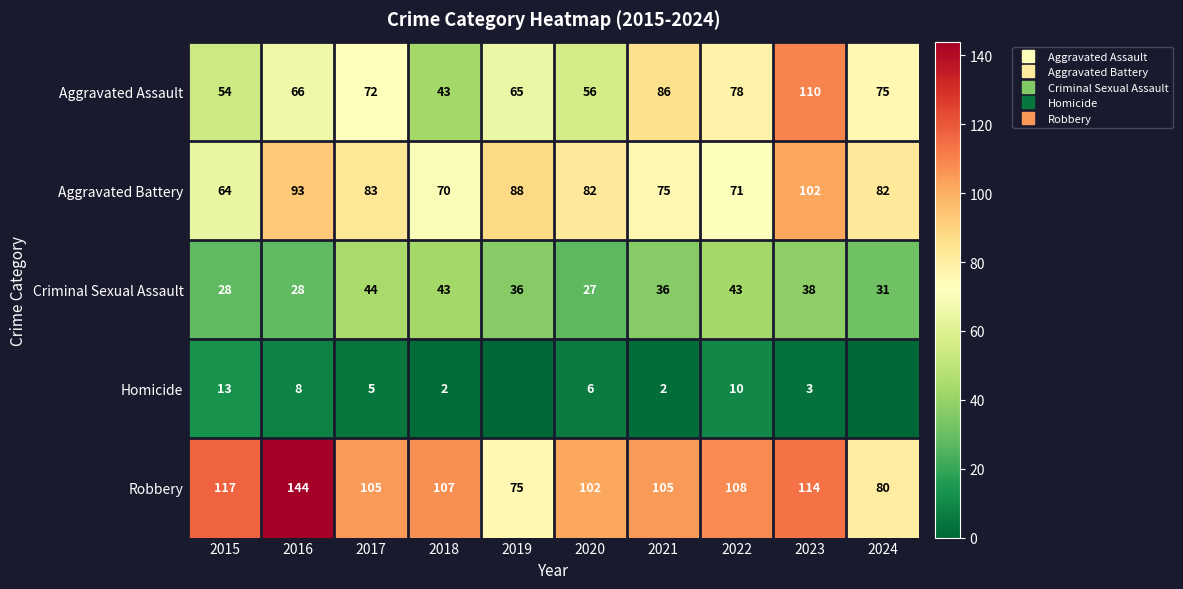

Which has a higher value, 2024 or 2016?

2024